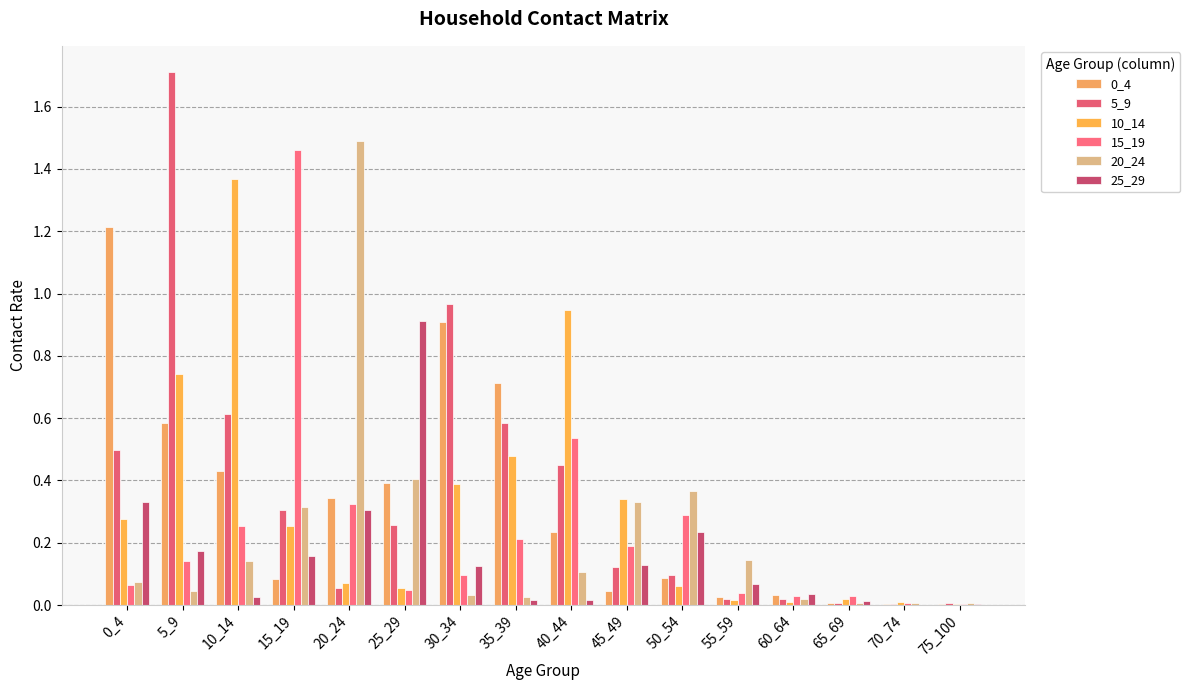

True or false: 20_24 has a value of 0.5 at 15_19.

False